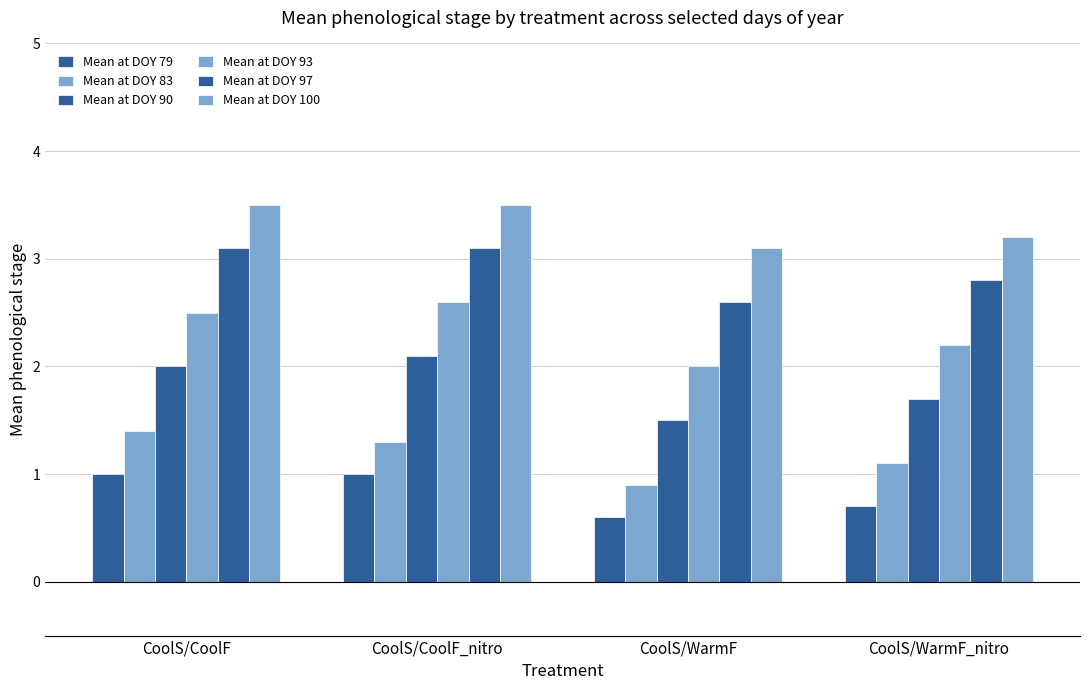

What is the lowest value of the Mean at DOY 79 series?

0.6